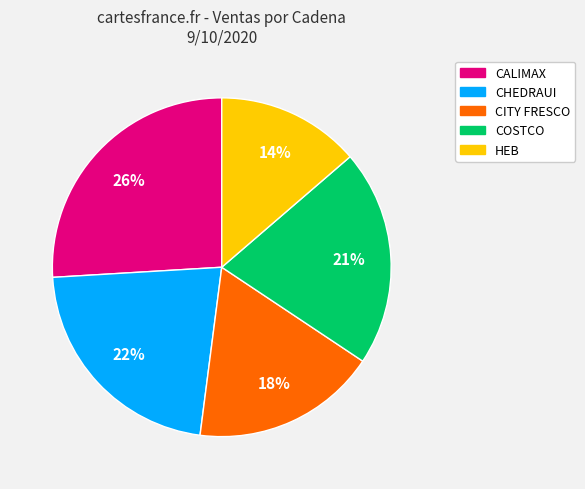

To the nearest percent, what is the difference between the largest and smallest slice percentages?

12%